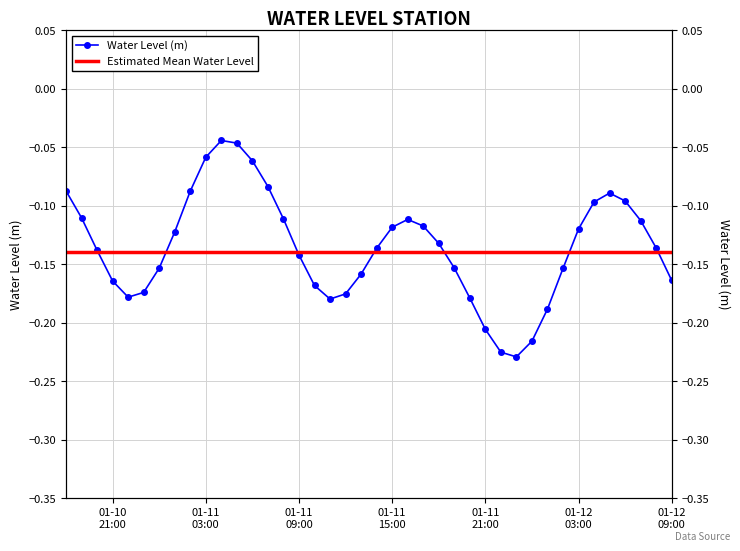

At which label is the value closest to 0?

2023-01-11 04:00:00